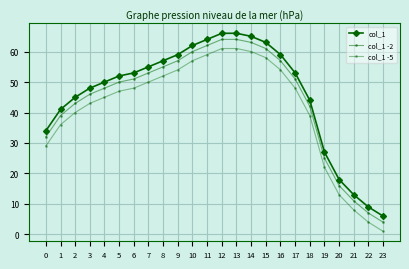

Rank the series at 2 from lowest to highest value.

col_1 -5, col_1 -2, col_1